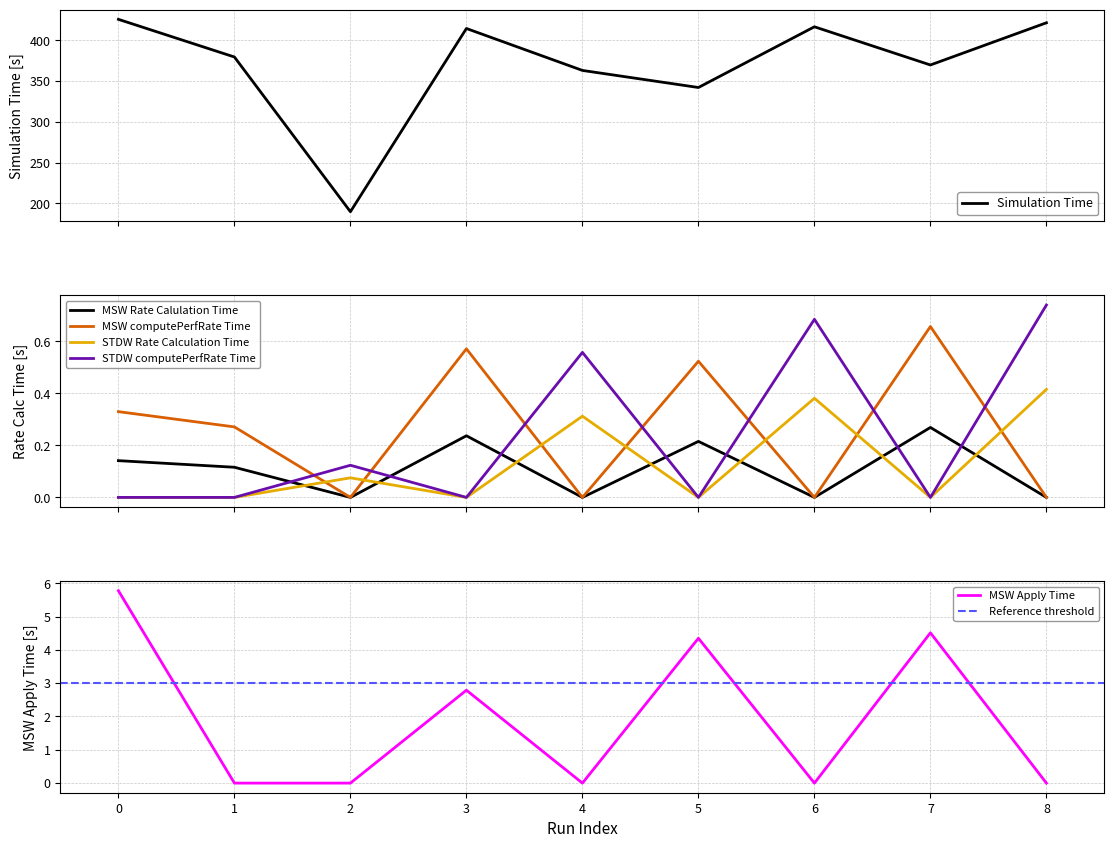

True or false: MSW computePerfRate Time and STDW computePerfRate Time cross at least once.

True